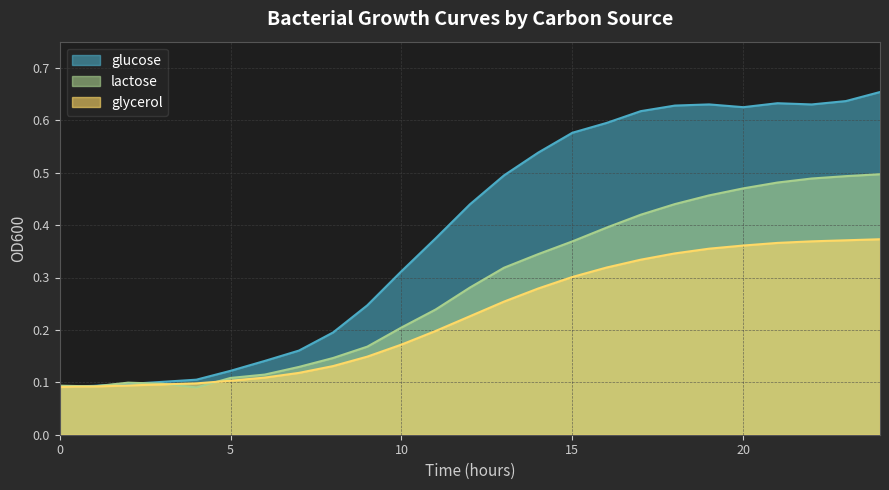

Which series has the largest total across all categories?

glucose